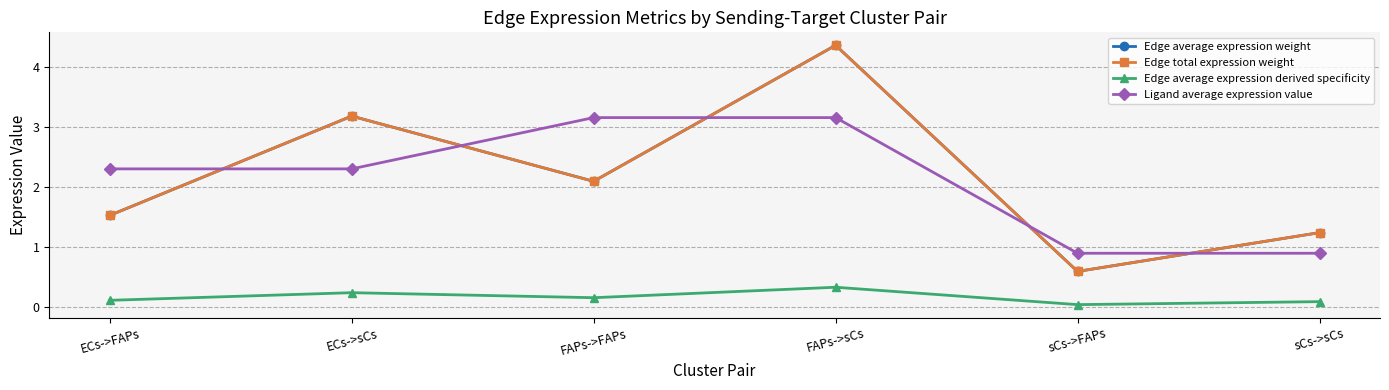

What is the total value across all series at FAPs->sCs?

12.2